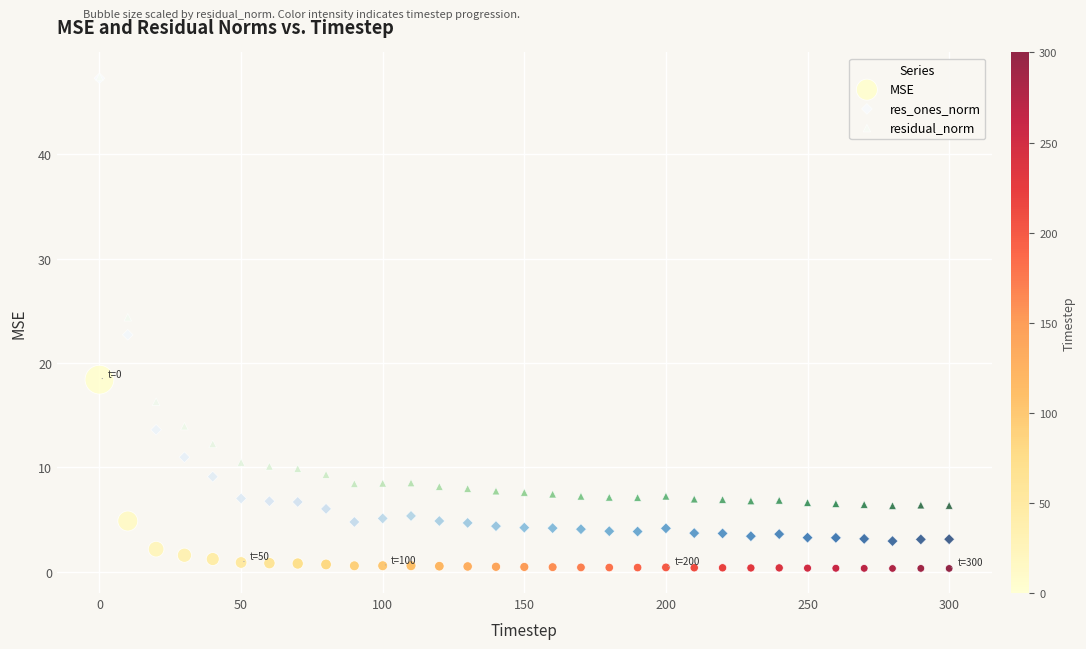

In the residual_norm series, what Y value is closest to 26?

24.4